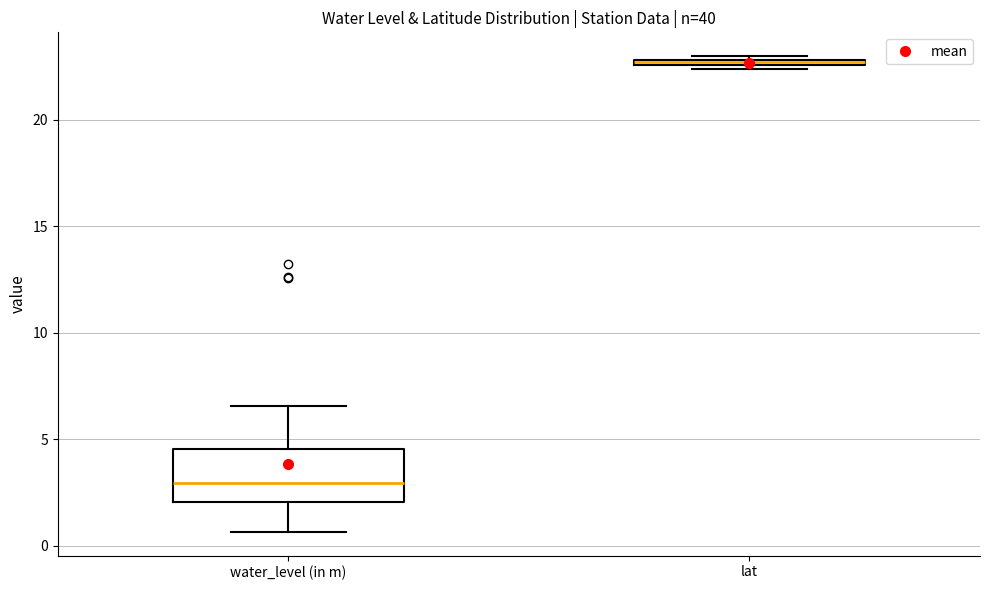

Which box is the tallest, from its lower edge to its upper edge?

water_level (in m)